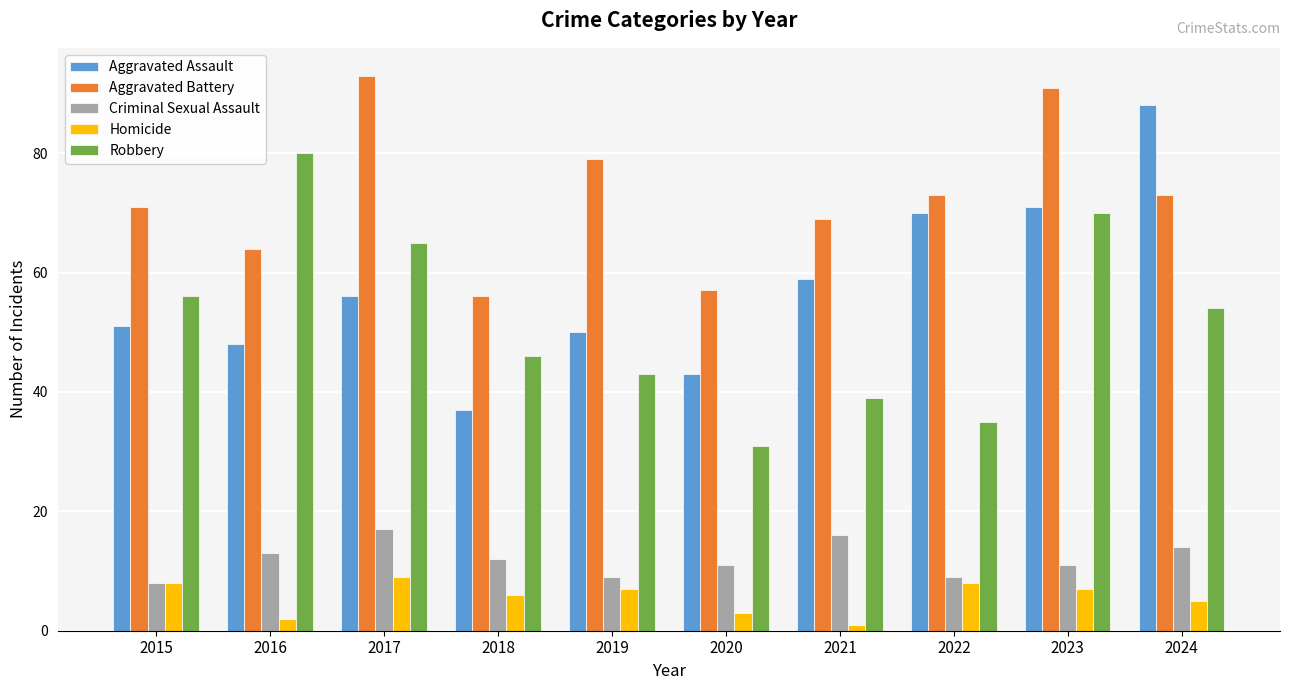

Count the number of data series in this chart.

5